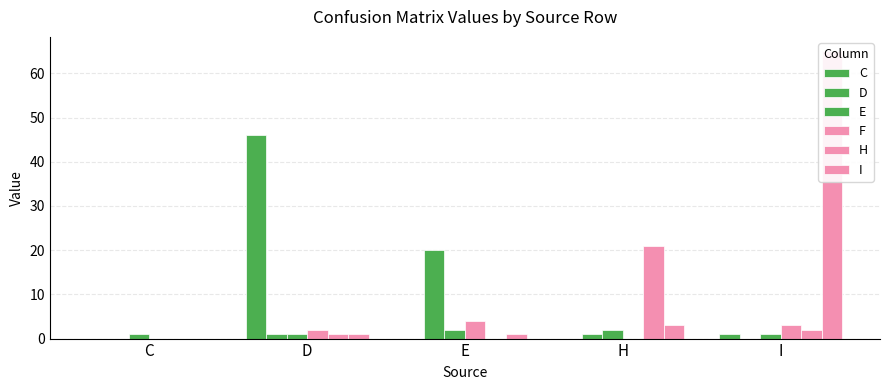

Reading right to left, transcribe all the data shown in this chart.

C: 1	0	0	46	0
D: 0	1	20	1	0
E: 1	2	2	1	1
F: 3	0	4	2	0
H: 2	21	0	1	0
I: 65	3	1	1	0